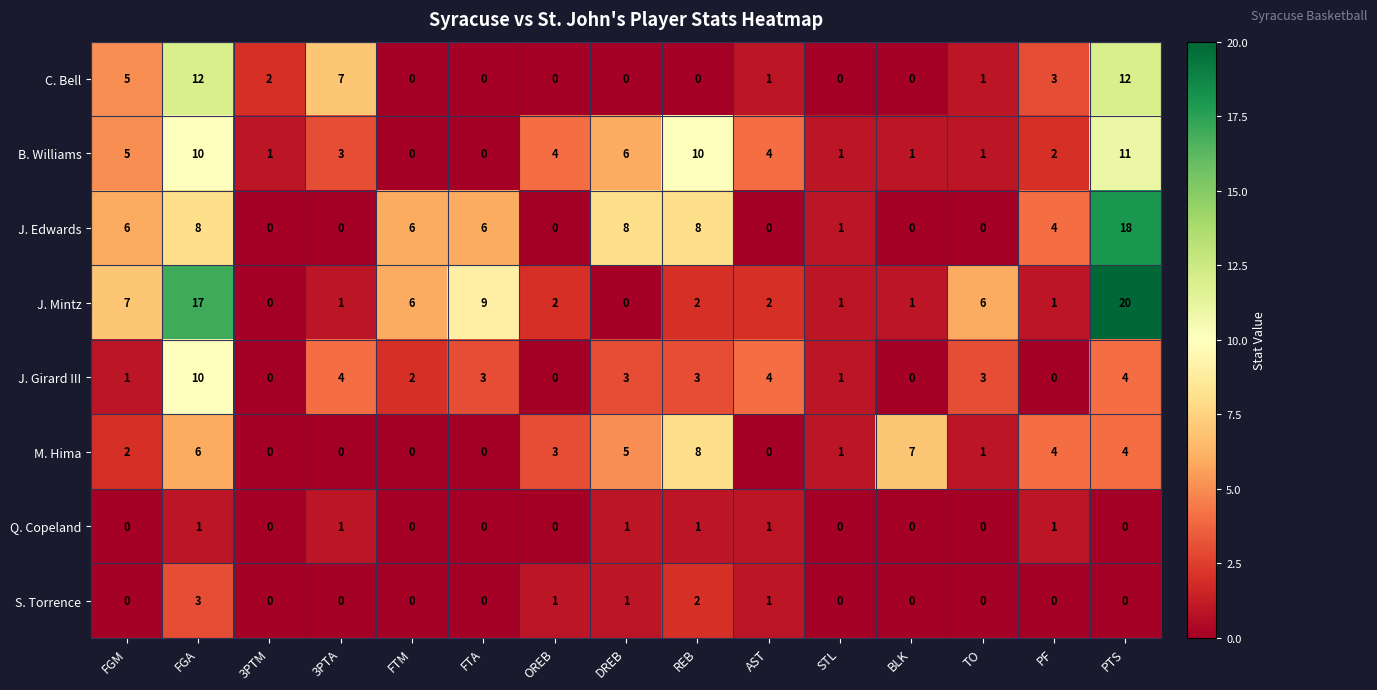

Which category has the highest value across all series?

PTS